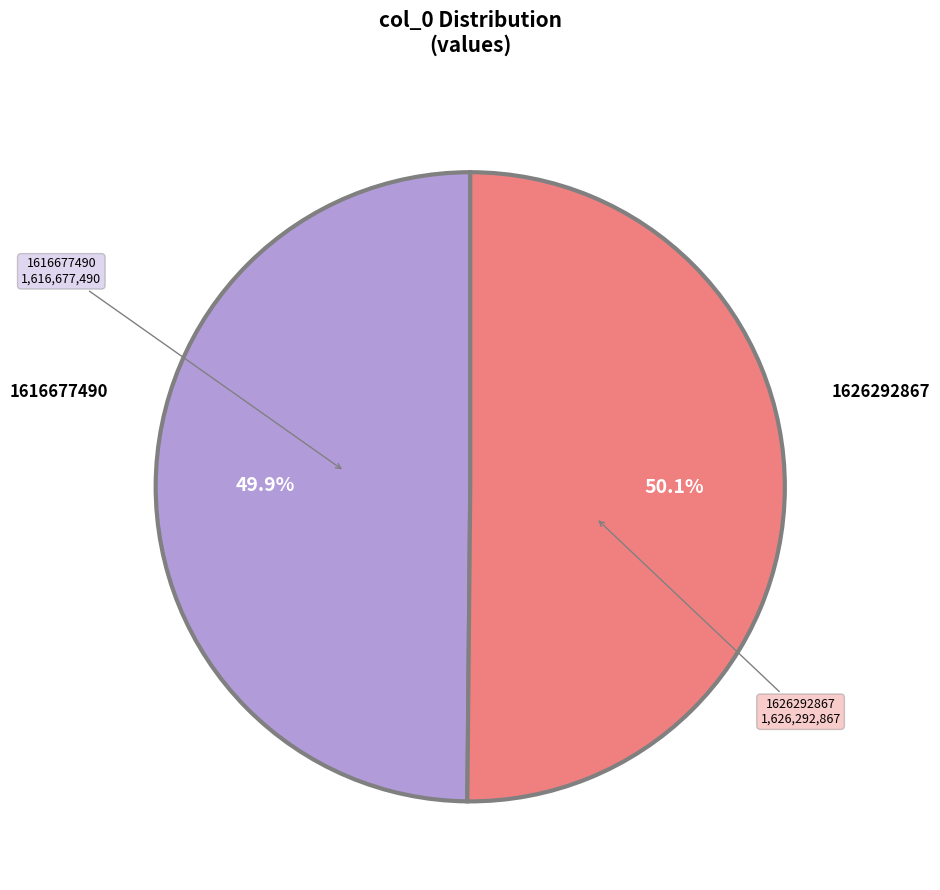

Is there any slice that represents more than half of the pie?

Yes